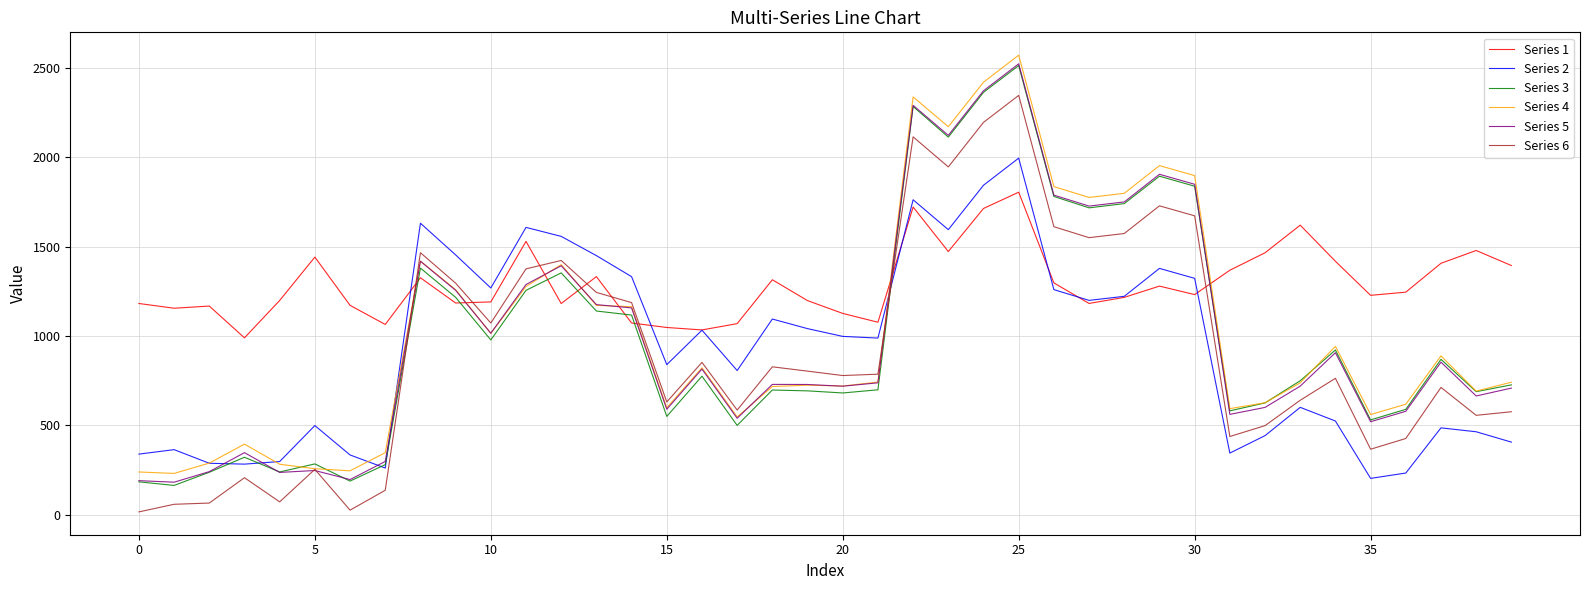

Which series has the largest total across all categories?

Series 1